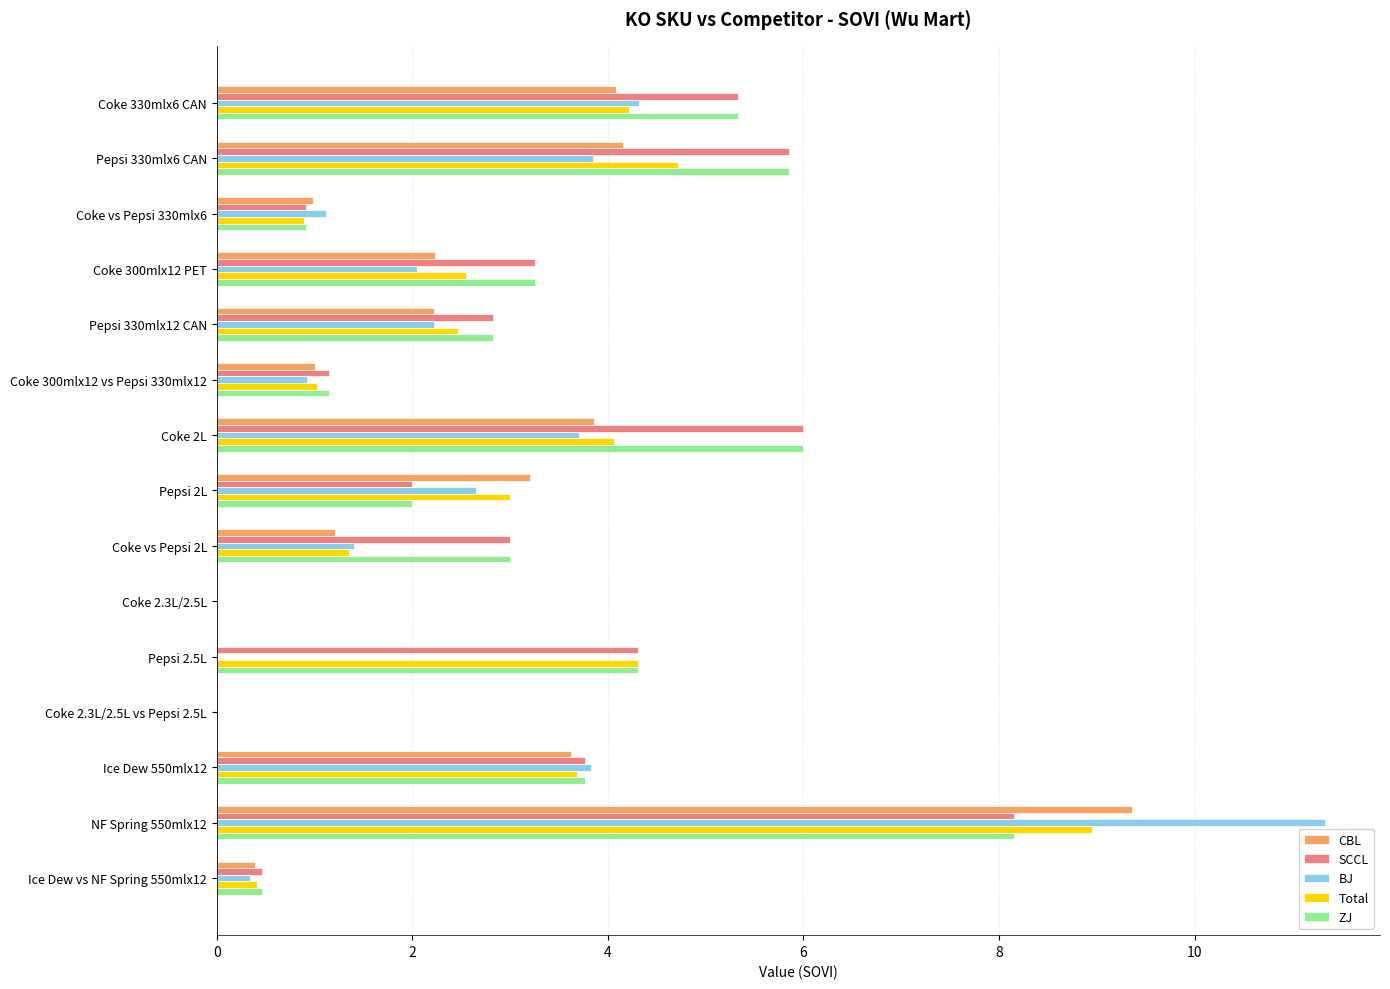

What is the sum of all Total values?

41.6